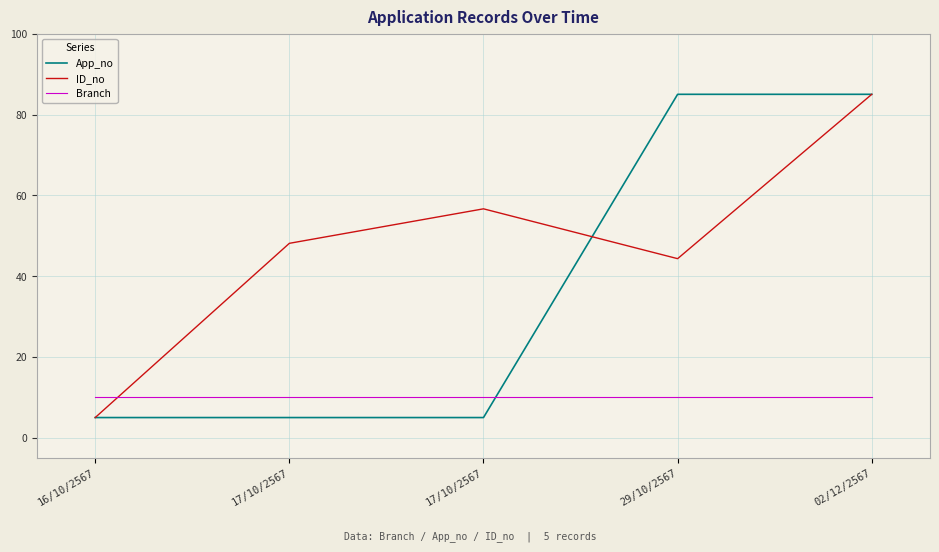

What are all the series names shown in the legend?

App_no, ID_no, Branch